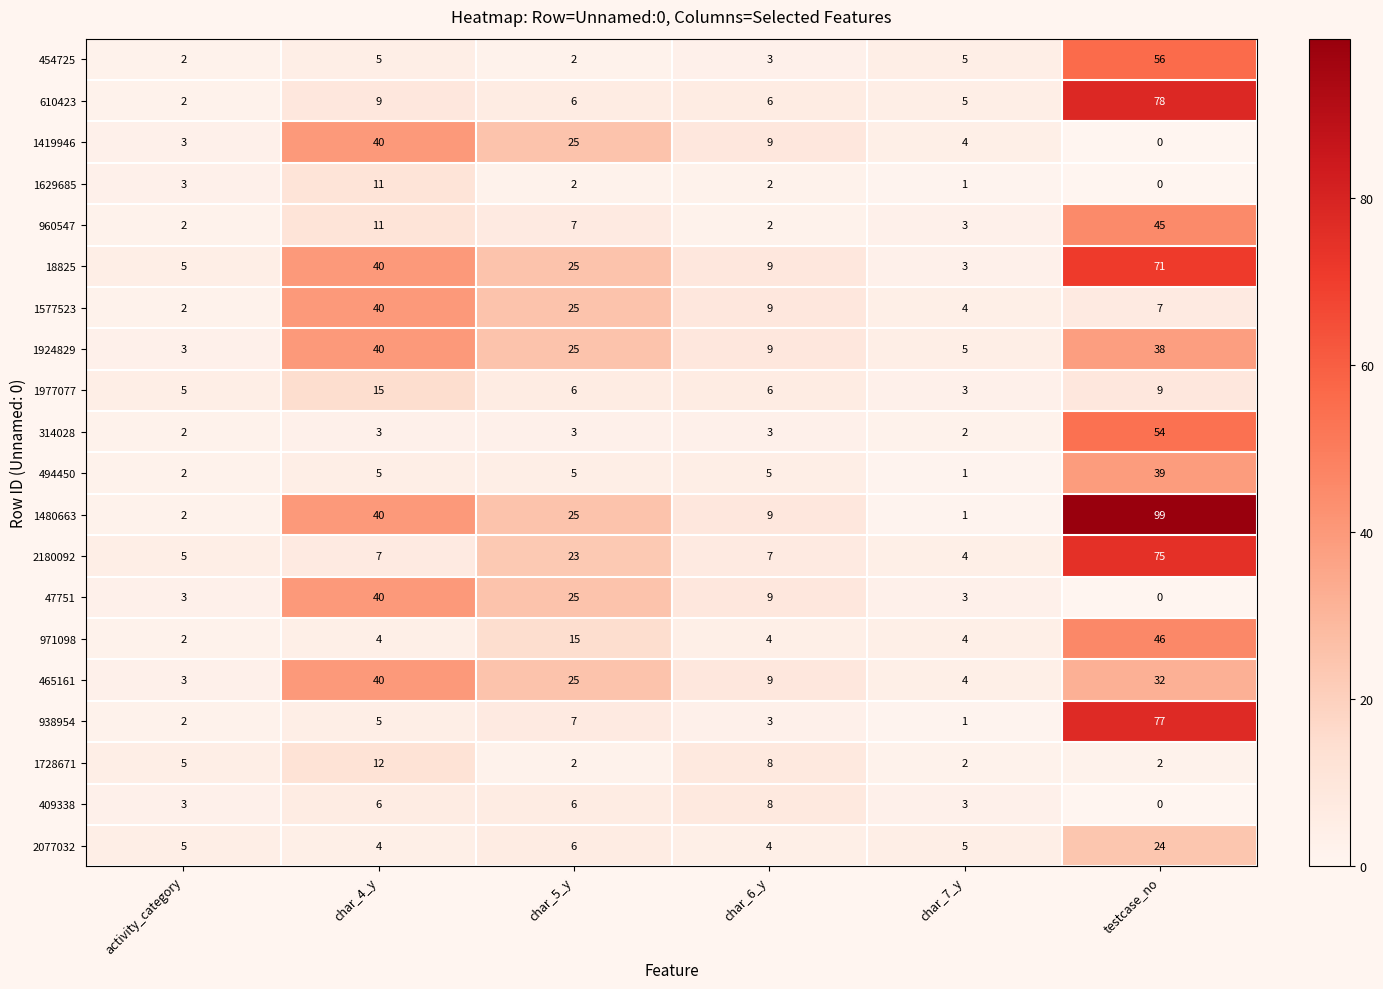

Which series has the largest total across all categories?

1480663